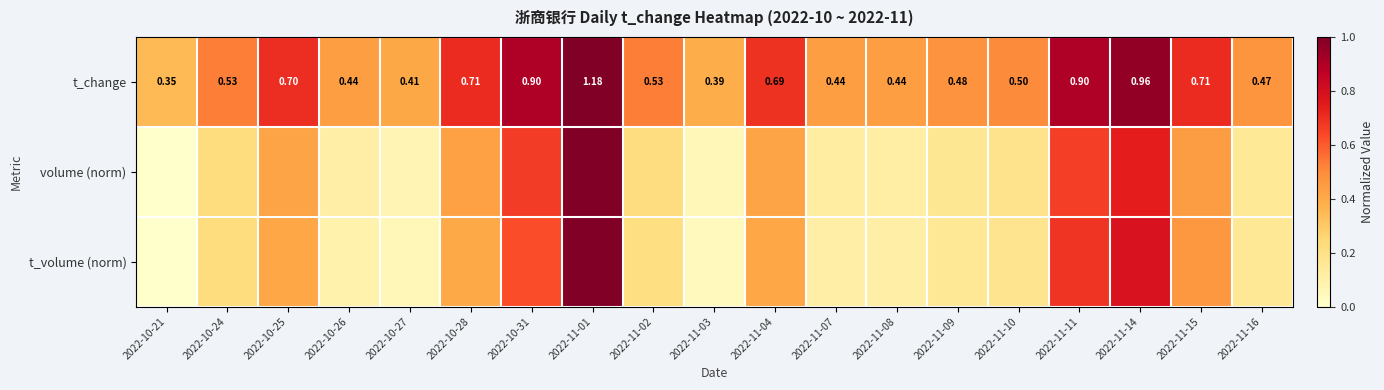

What value does the t_change series have at 2022-10-24?

0.5